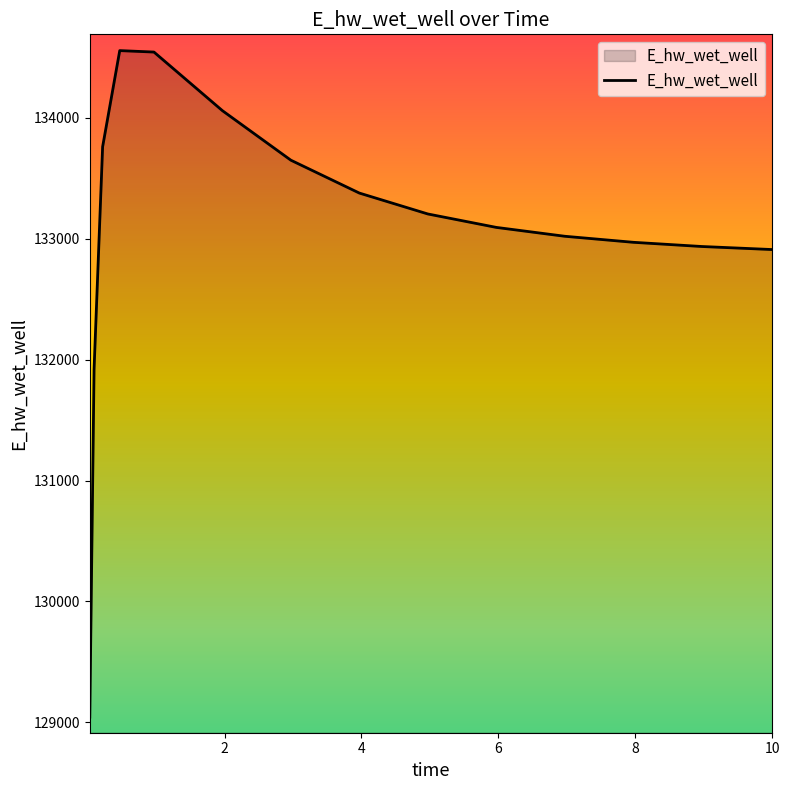

What is the difference between the maximum and minimum values?

5512.6